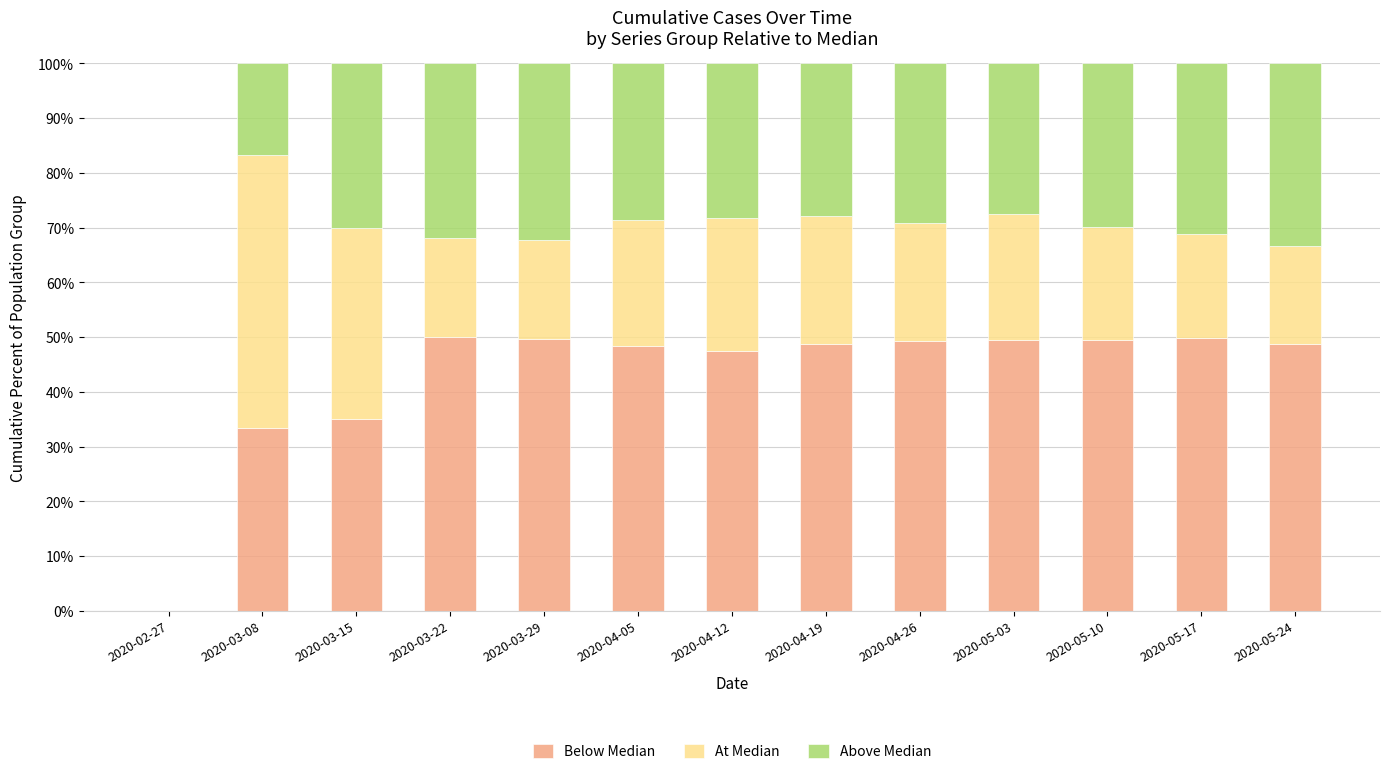

What is the total value across all series at 2020-04-12?

100.0